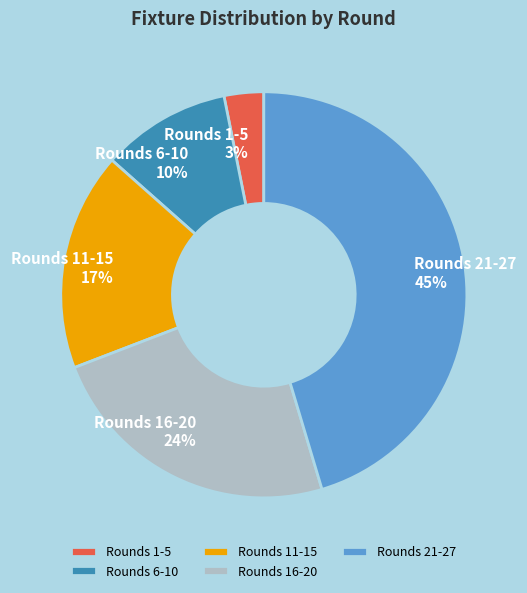

What percentage is the Rounds 6-10 slice, to the nearest percent?

10%